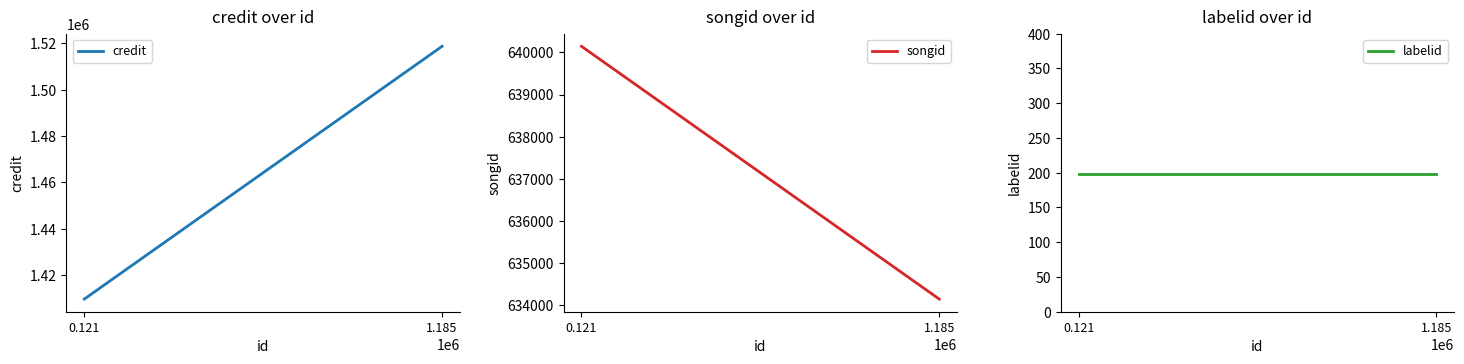

What position from the right is 0.121?

2